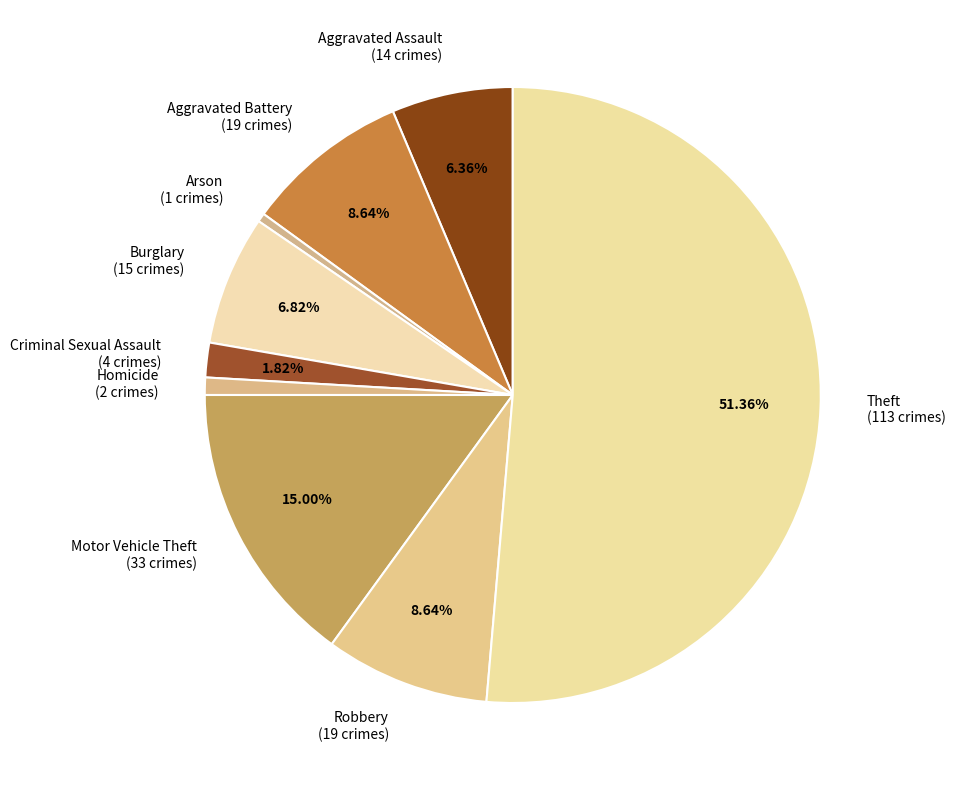

Is there any slice that represents more than half of the pie?

Yes